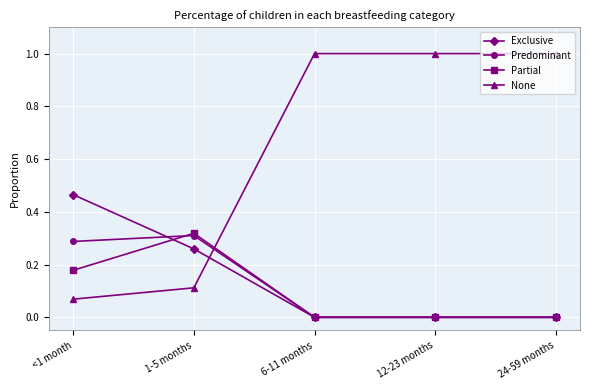

What is the difference between the highest and lowest values at 6-11 months?

1.0